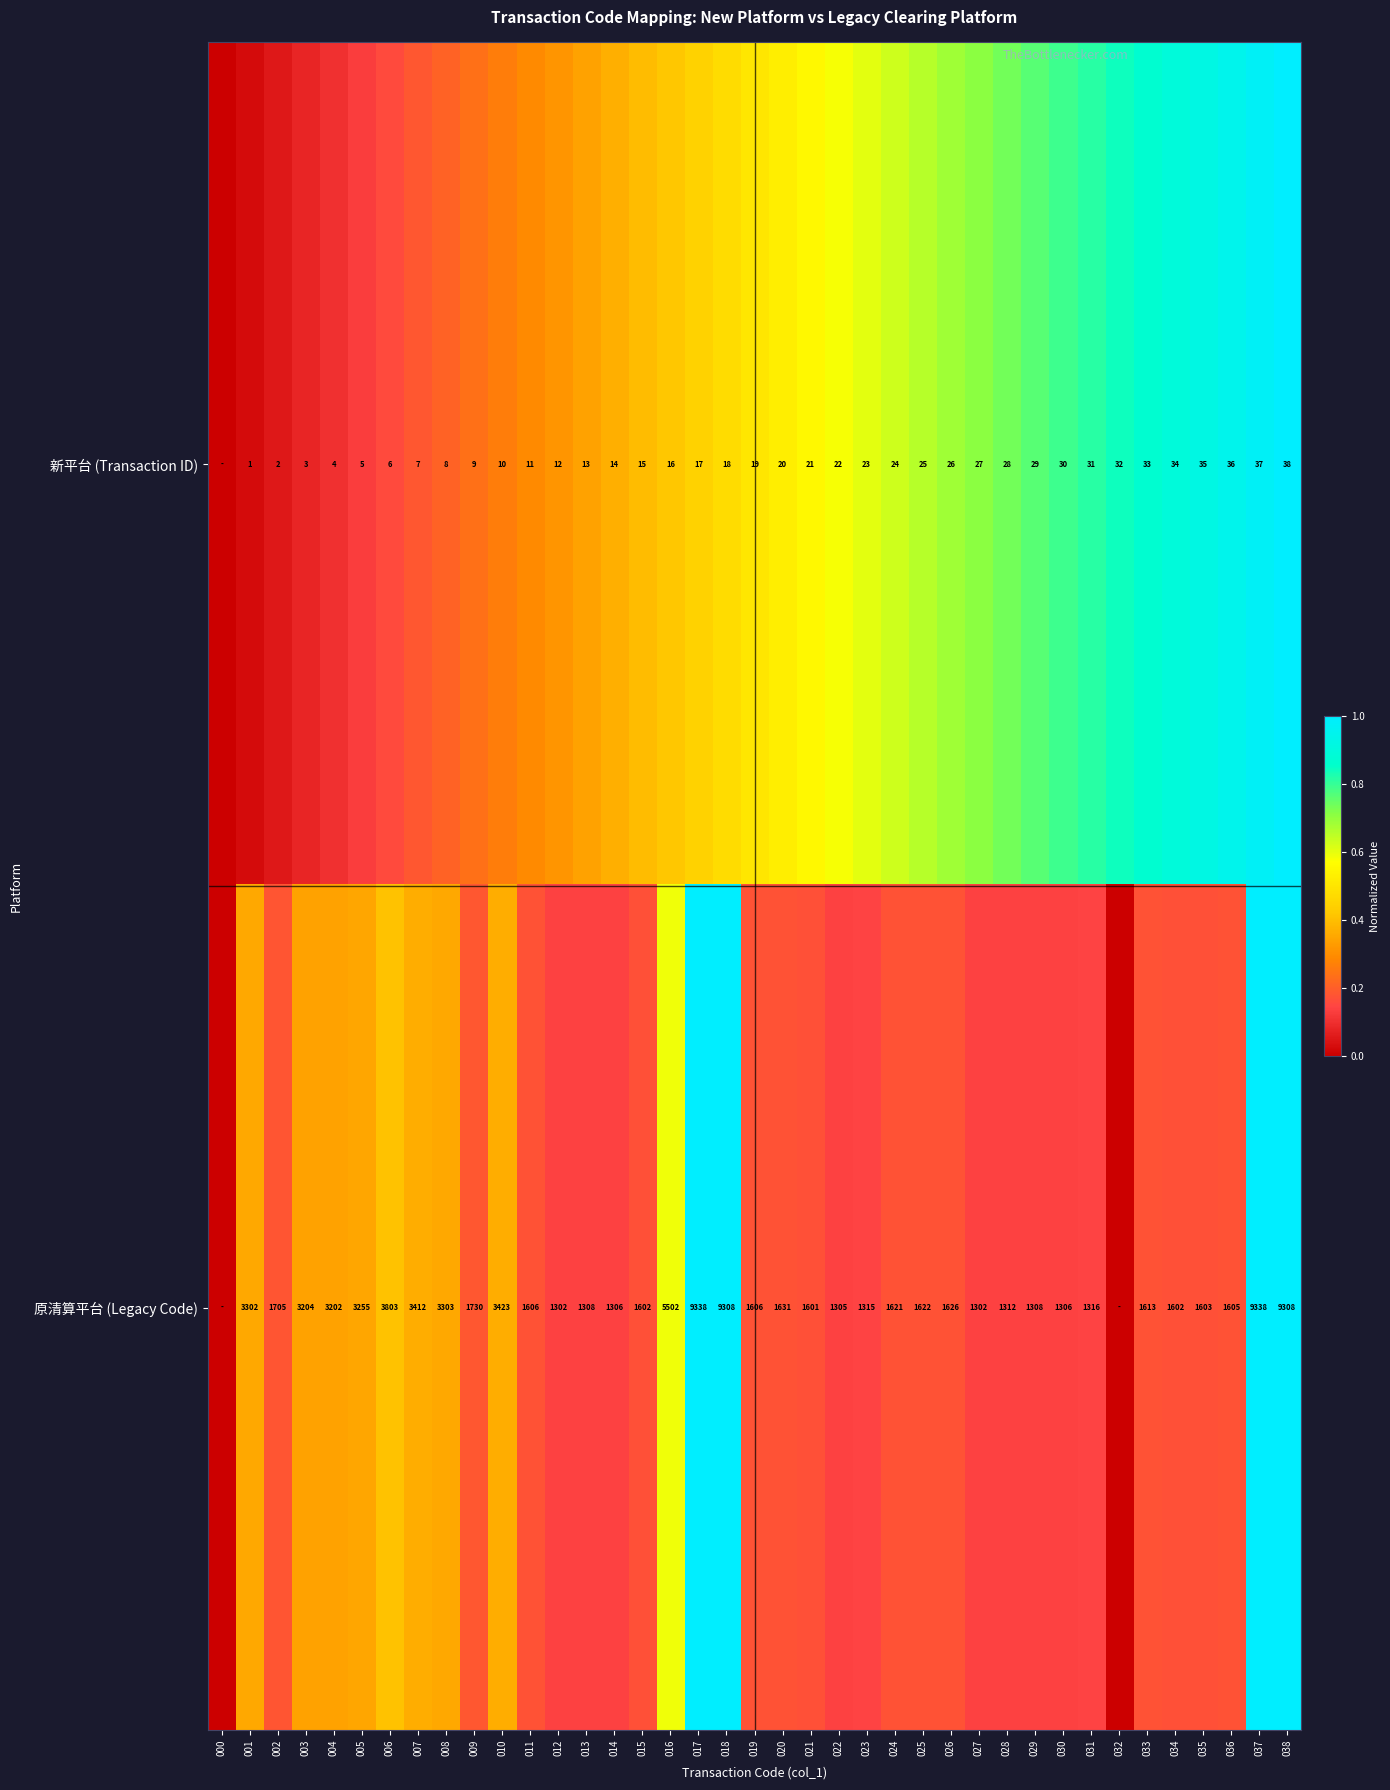

At how many categories does at least one series exceed 0?

38